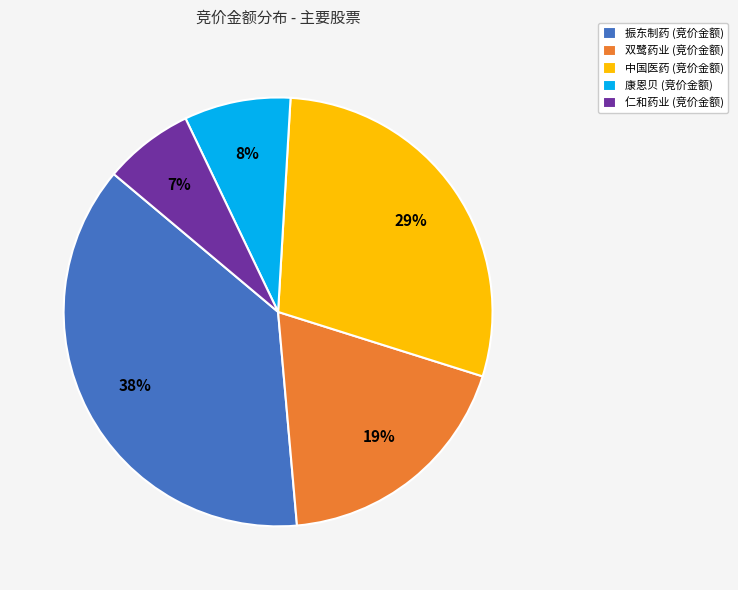

Count the number of slices in the pie.

5